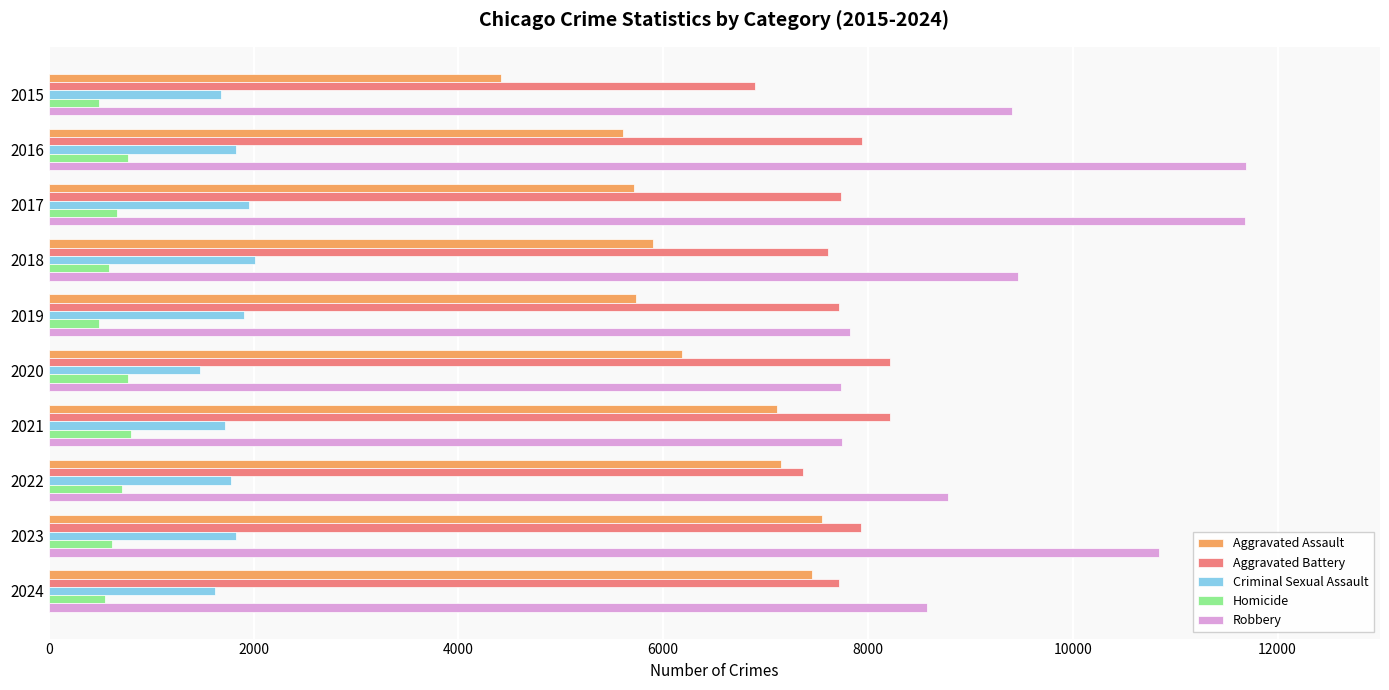

Which category has the lowest value in the Criminal Sexual Assault series?

2020